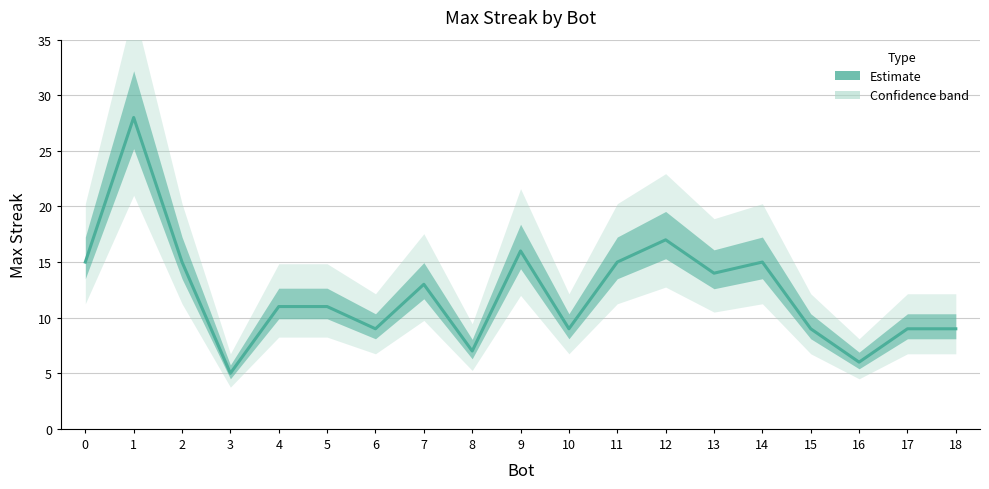

Reading right to left, transcribe all the data shown in this chart.

9	9	6	9	15	14	17	15	9	16	7	13	9	11	11	5	15	28	15